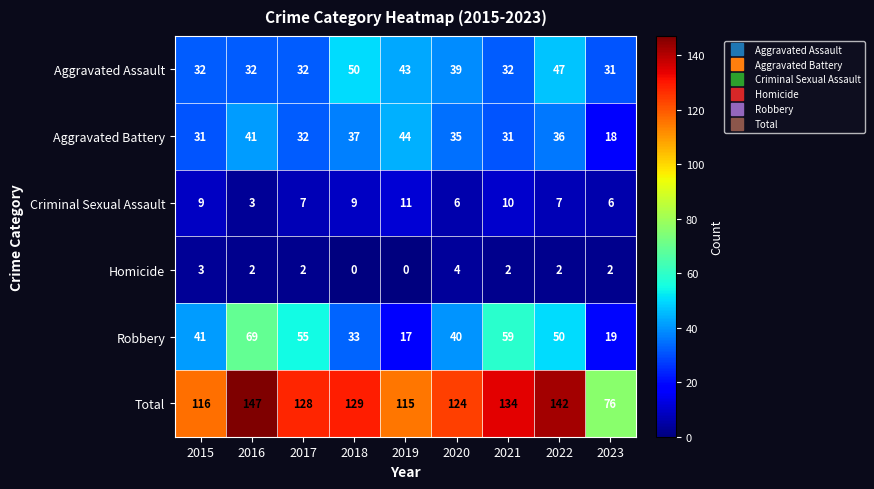

What is the total value across all series at 2019?

230